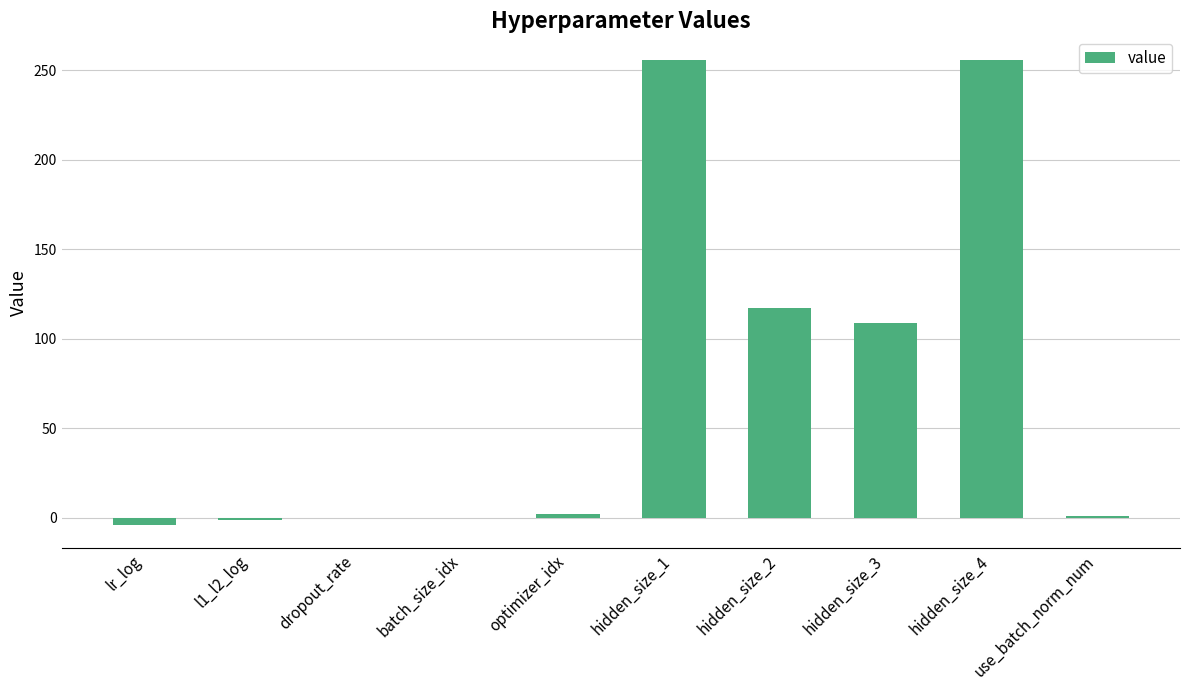

What is the sum of all values?

736